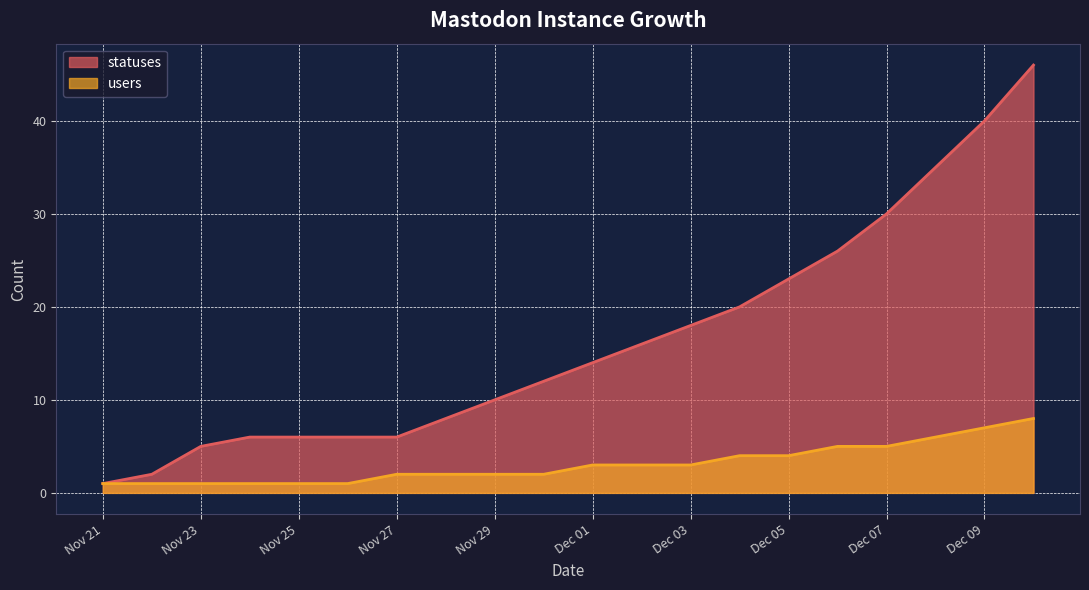

What is the total value across all series at 2022-11-22?

3